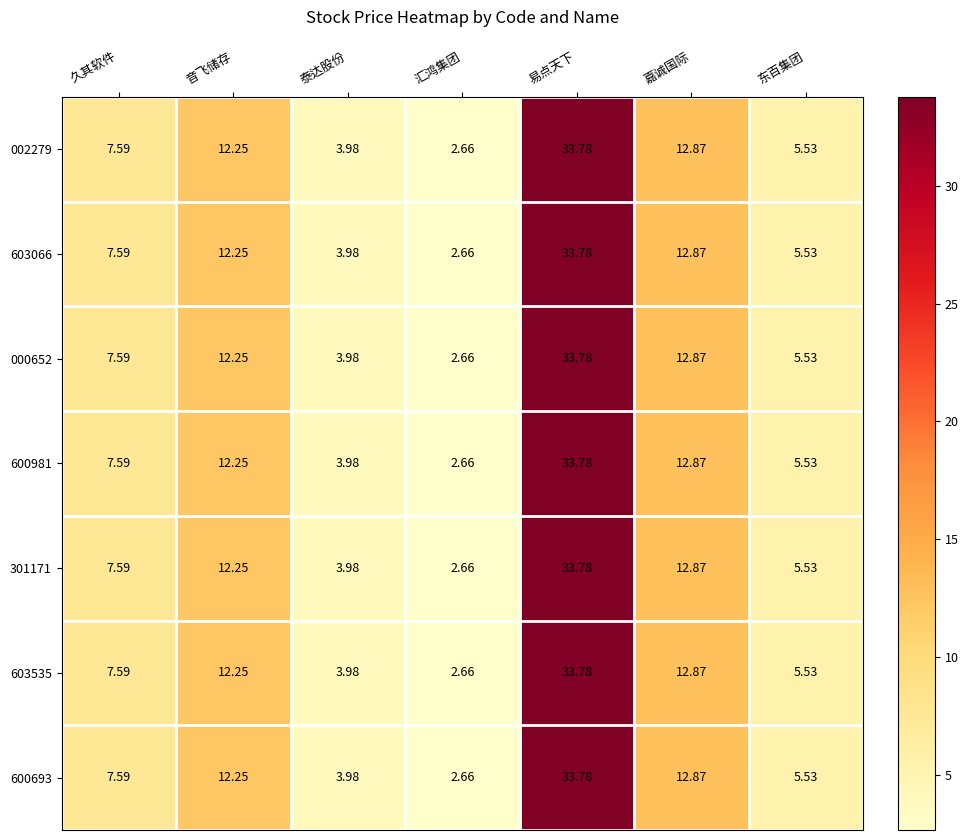

What is the total value across all series at 泰达股份?

27.9